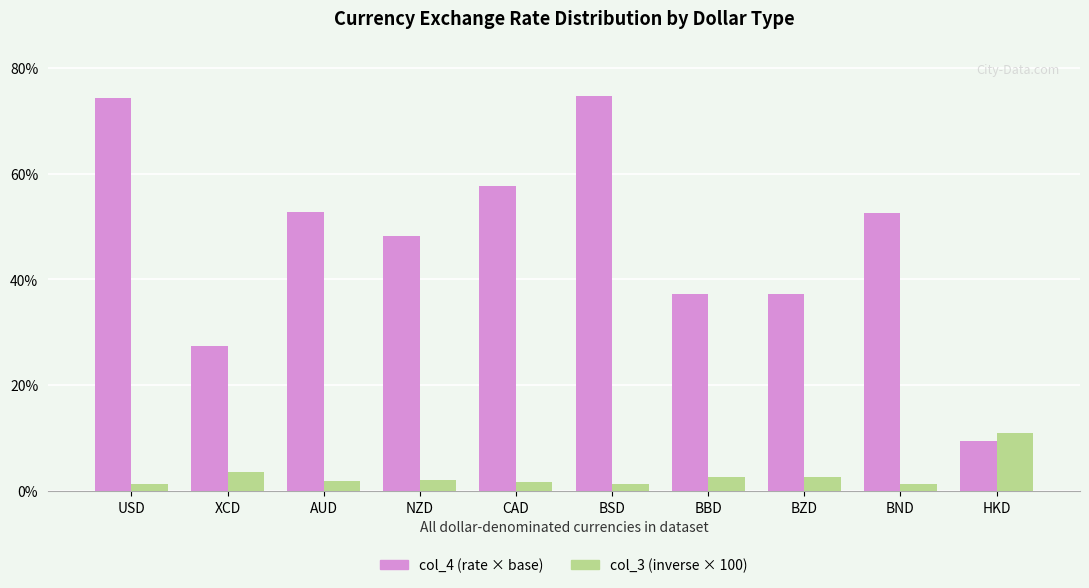

The value of col_4 (rate × base) at AUD is 23.9. True or false?

False